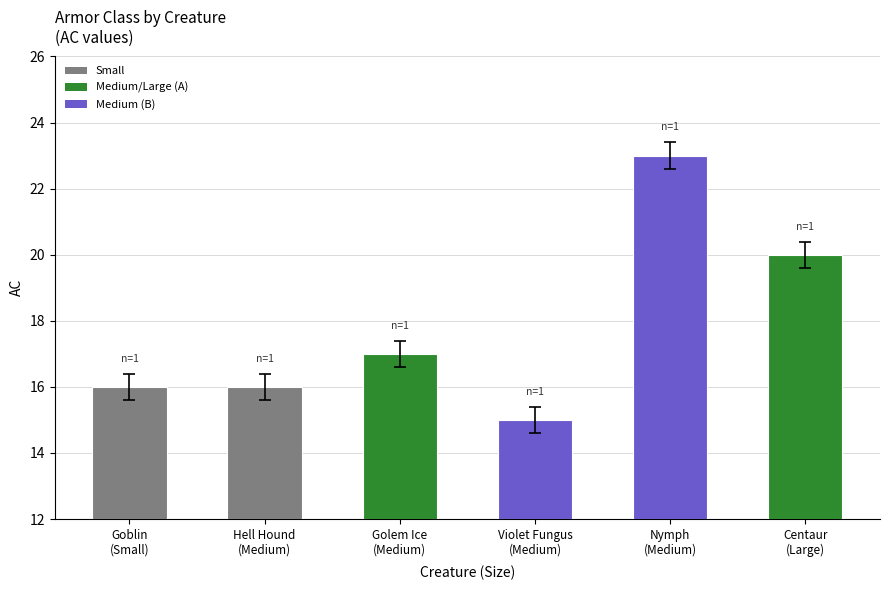

What position from the left is Goblin
(Small)?

1